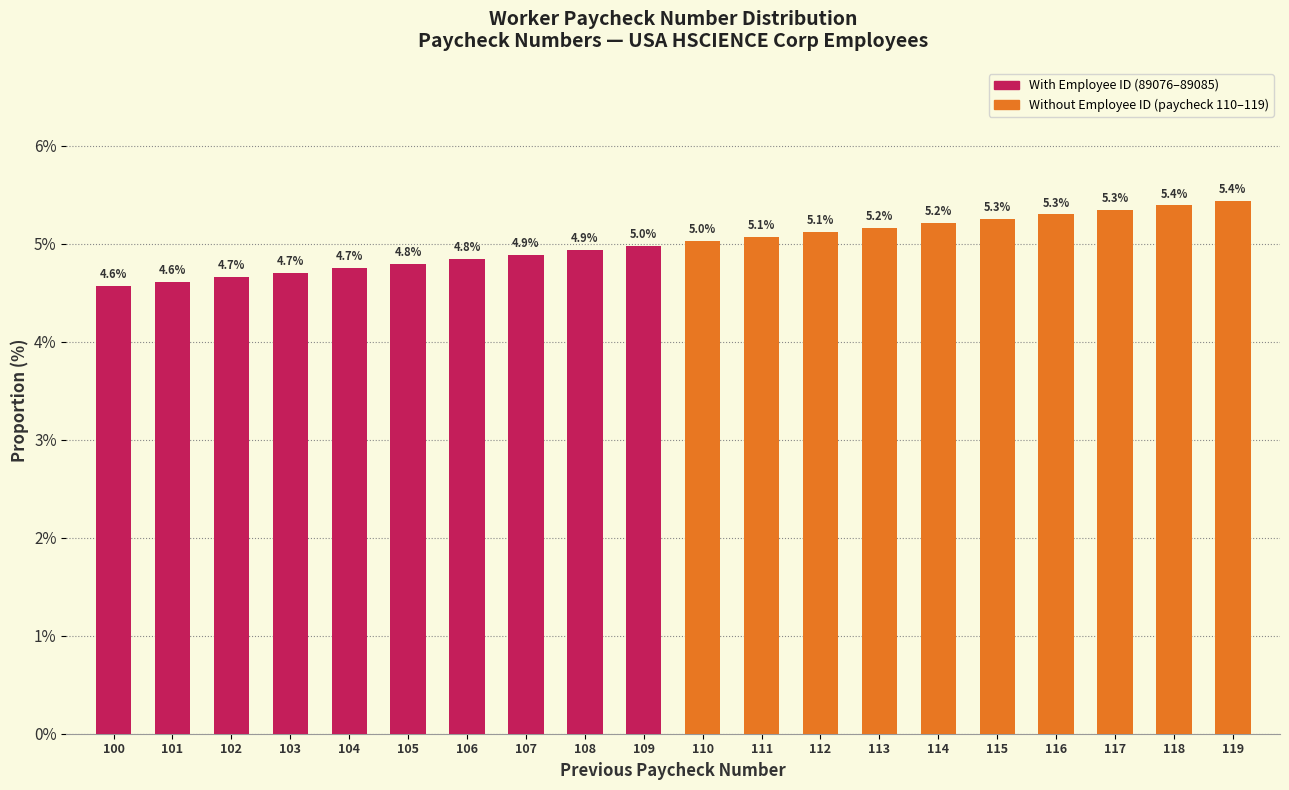

What is the sum of the values at 105 and 104?

9.5